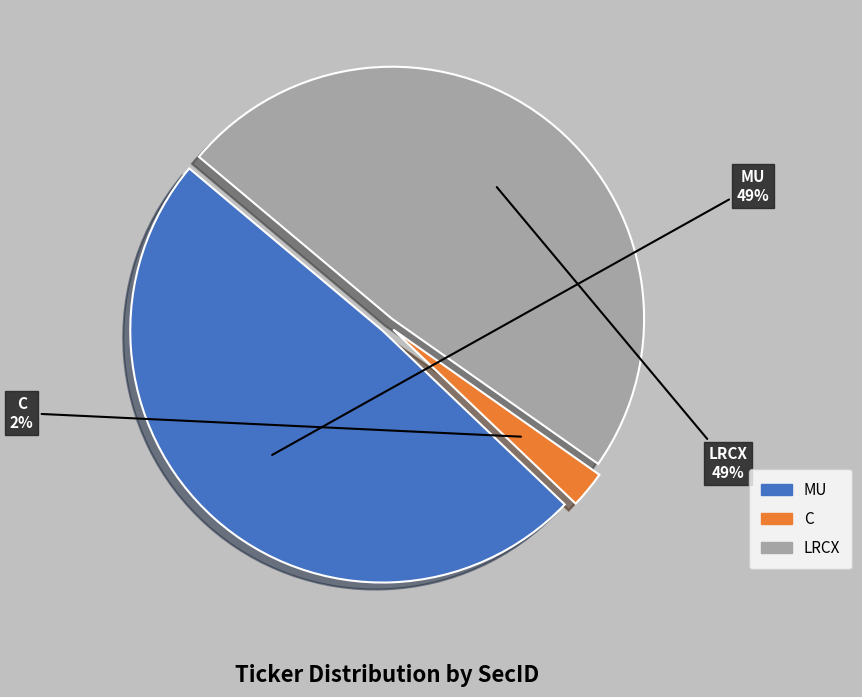

To the nearest percent, what is the average slice percentage?

33%